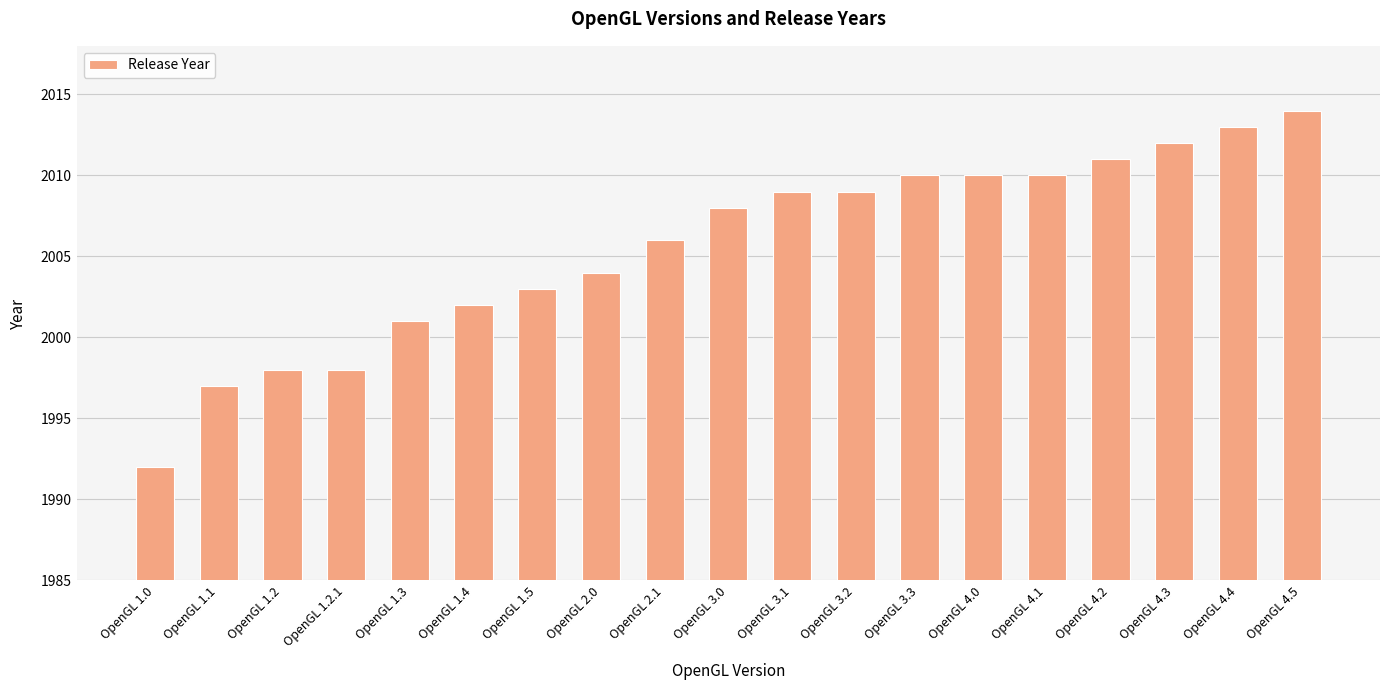

What is the difference between the values at OpenGL 4.2 and OpenGL 2.1?

5